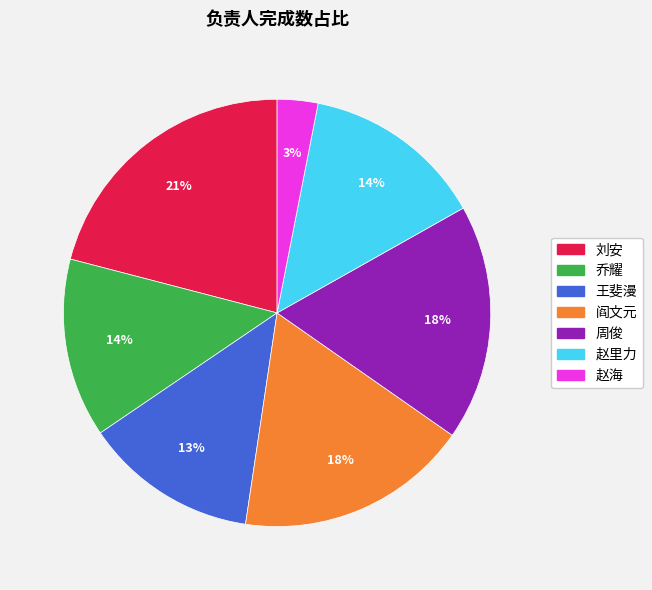

The 赵里力 slice represents 23% of the pie. True or false?

False